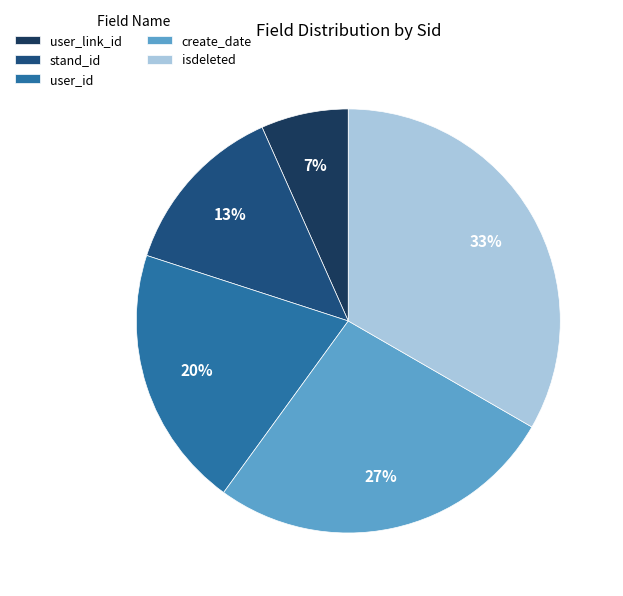

Is the sum of user_link_id and isdeleted greater than half?

No